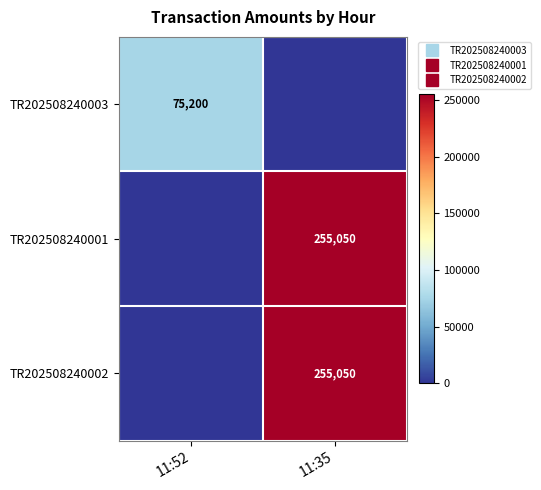

The value of TR202508240002 at 11:35 is 454801. True or false?

False